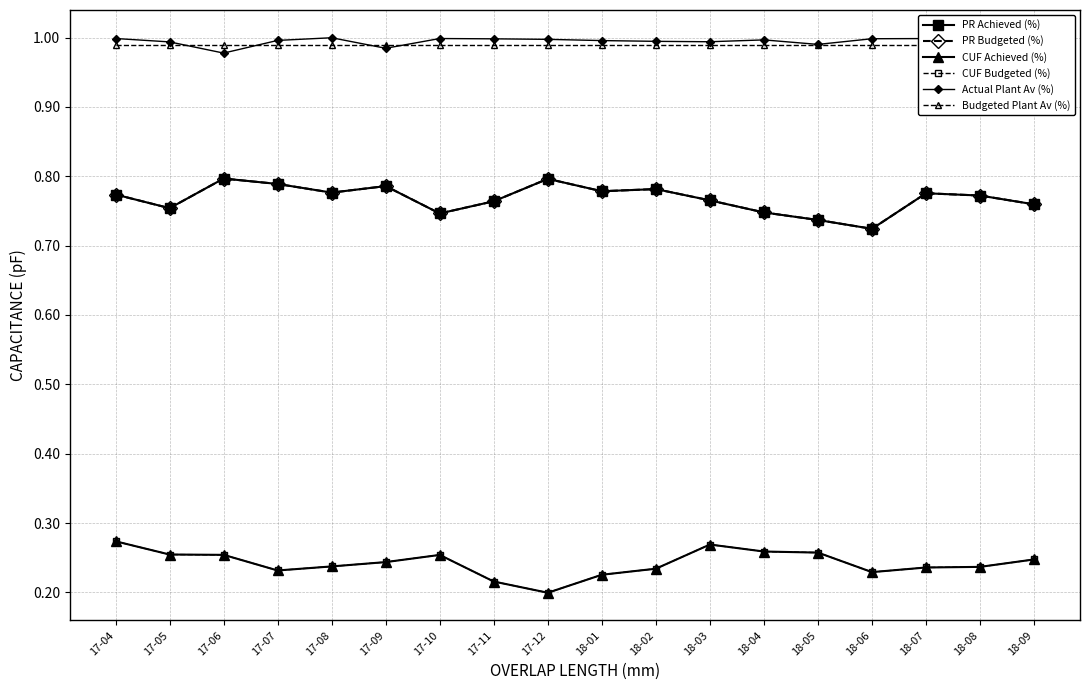

Reading right to left, list all the values displayed in this chart.

PR Achieved (%): 0.8	0.8	0.8	0.7	0.7	0.7	0.8	0.8	0.8	0.8	0.8	0.7	0.8	0.8	0.8	0.8	0.8	0.8
PR Budgeted (%): 0.8	0.8	0.8	0.7	0.7	0.7	0.8	0.8	0.8	0.8	0.8	0.7	0.8	0.8	0.8	0.8	0.8	0.8
CUF Achieved (%): 0.2	0.2	0.2	0.2	0.3	0.3	0.3	0.2	0.2	0.2	0.2	0.3	0.2	0.2	0.2	0.3	0.3	0.3
CUF Budgeted (%): 0.2	0.2	0.2	0.2	0.3	0.3	0.3	0.2	0.2	0.2	0.2	0.3	0.2	0.2	0.2	0.3	0.3	0.3
Actual Plant Av (%): 1.0	1.0	1.0	1.0	1.0	1.0	1.0	1.0	1.0	1.0	1.0	1.0	1.0	1.0	1.0	1.0	1.0	1.0
Budgeted Plant Av (%): 1.0	1.0	1.0	1.0	1.0	1.0	1.0	1.0	1.0	1.0	1.0	1.0	1.0	1.0	1.0	1.0	1.0	1.0